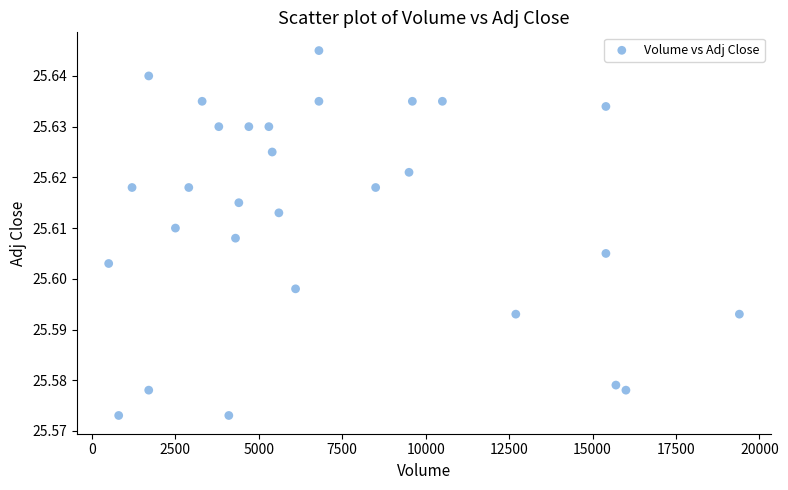

What is the range of X values (max minus min)?

18900.0